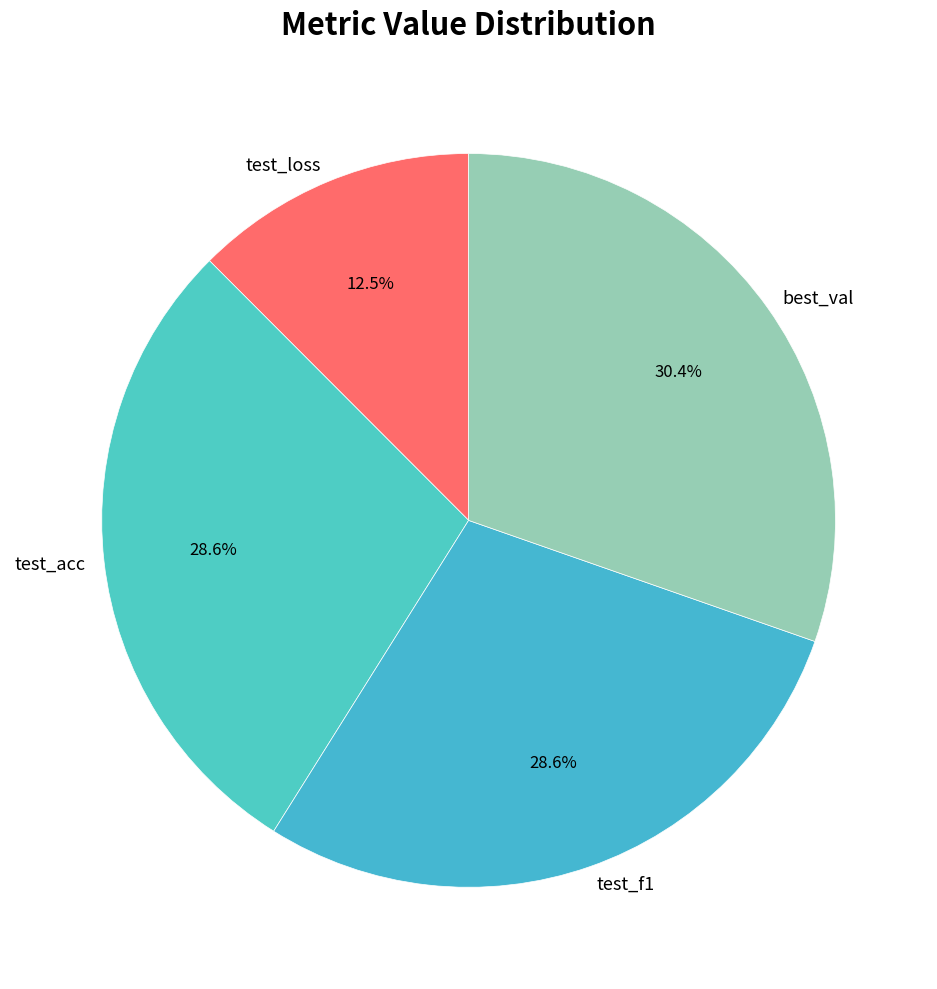

Is it true that test_loss is 18% of the pie?

False